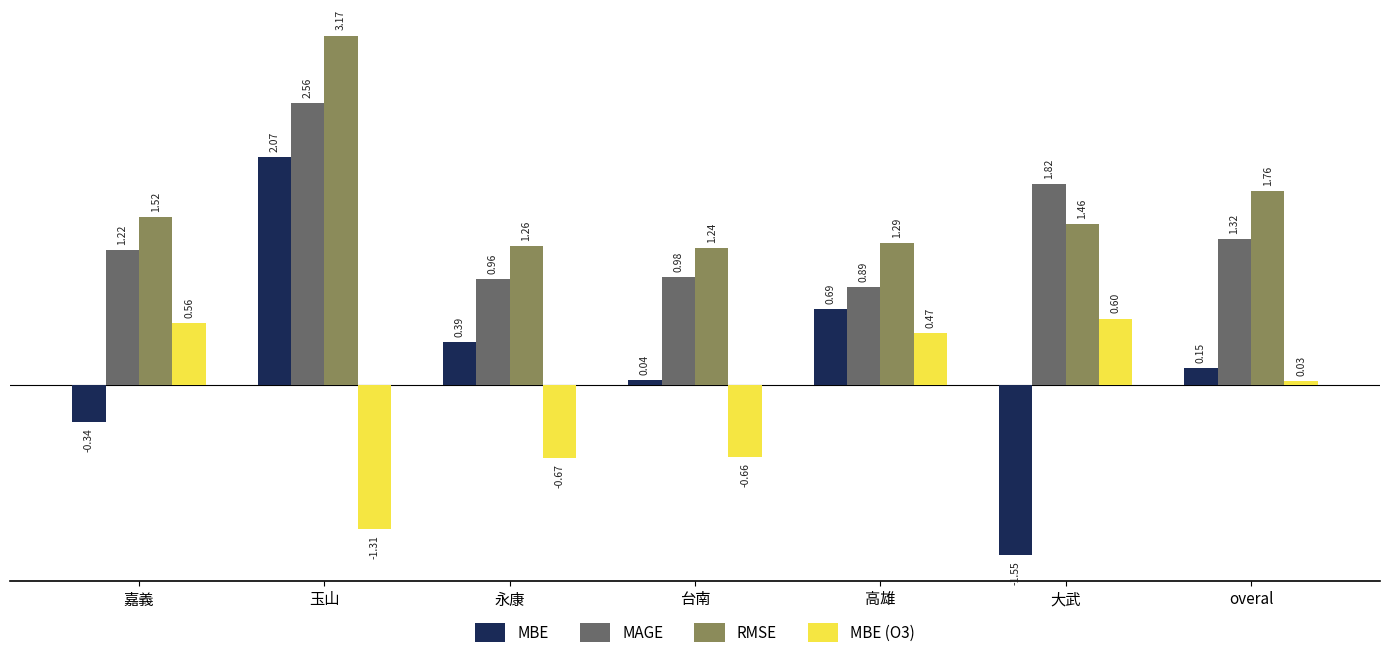

What is the label of the 1st bar from the left?

嘉義